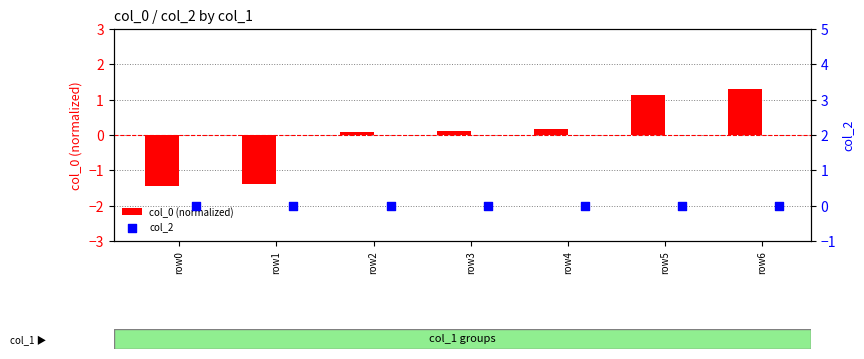

Which series has the largest total across all categories?

col_2